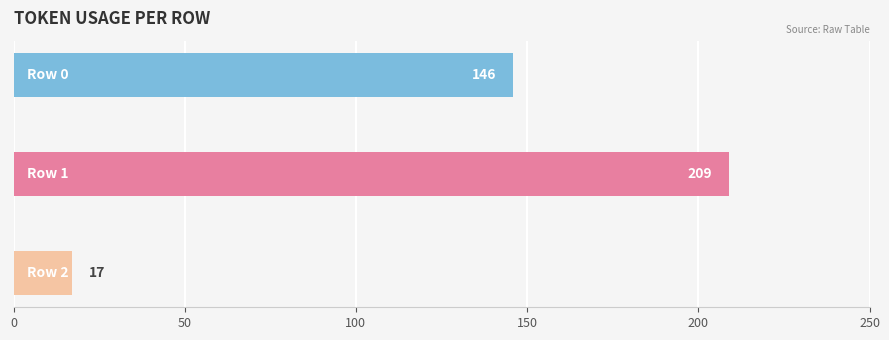

What is the greatest value displayed?

209